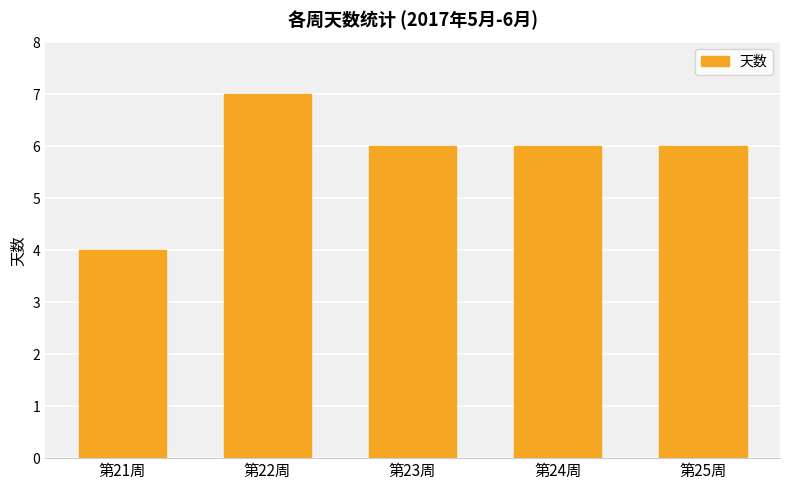

Which label corresponds to the smallest value in the chart?

第21周